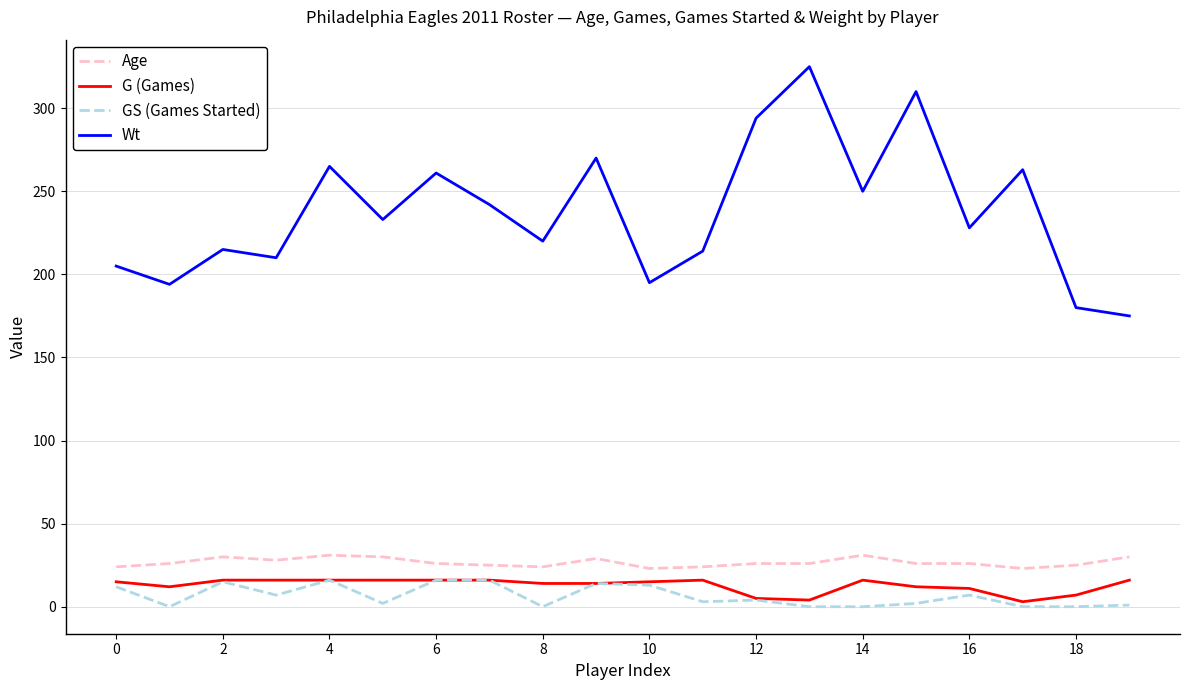

What is the maximum value shown in the chart?

325